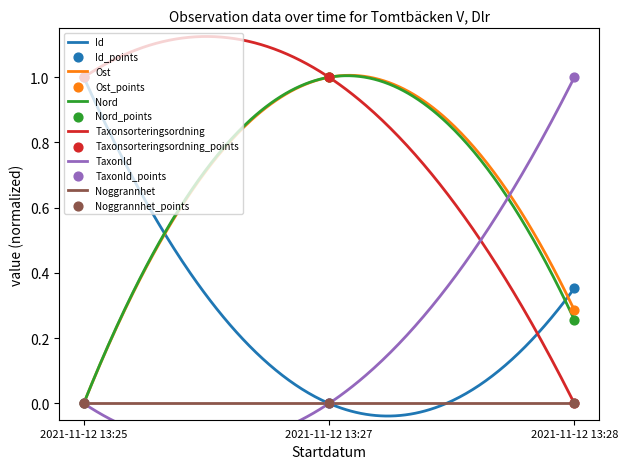

Which series has the largest total across all categories?

Taxonsorteringsordning